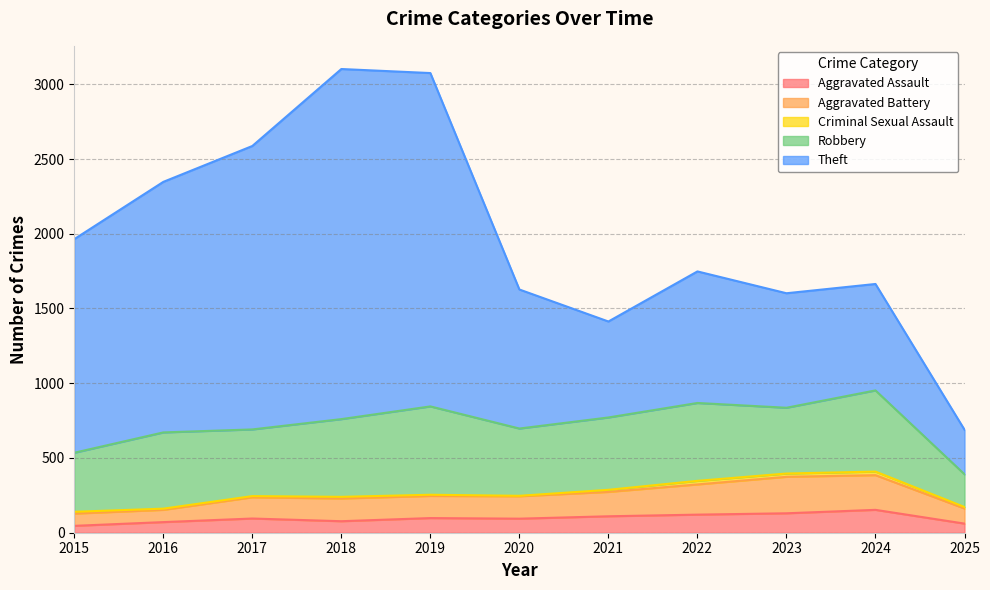

At which category does Criminal Sexual Assault reach its first local peak?

2018